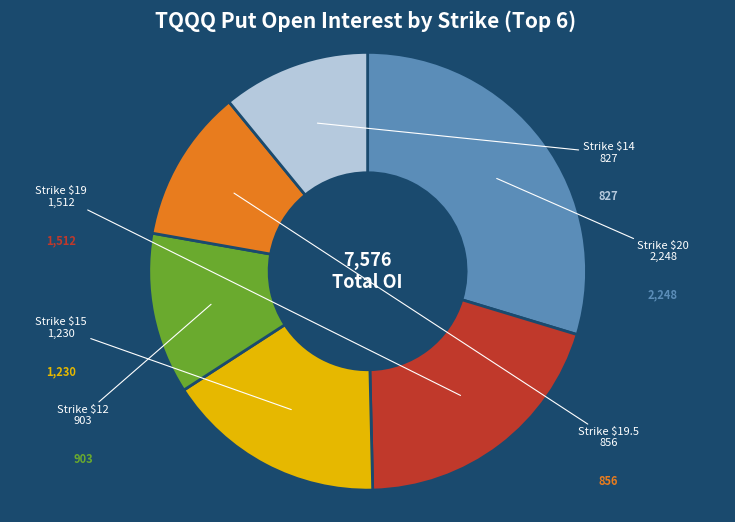

Is it true that Strike $14 is 11% of the pie?

True